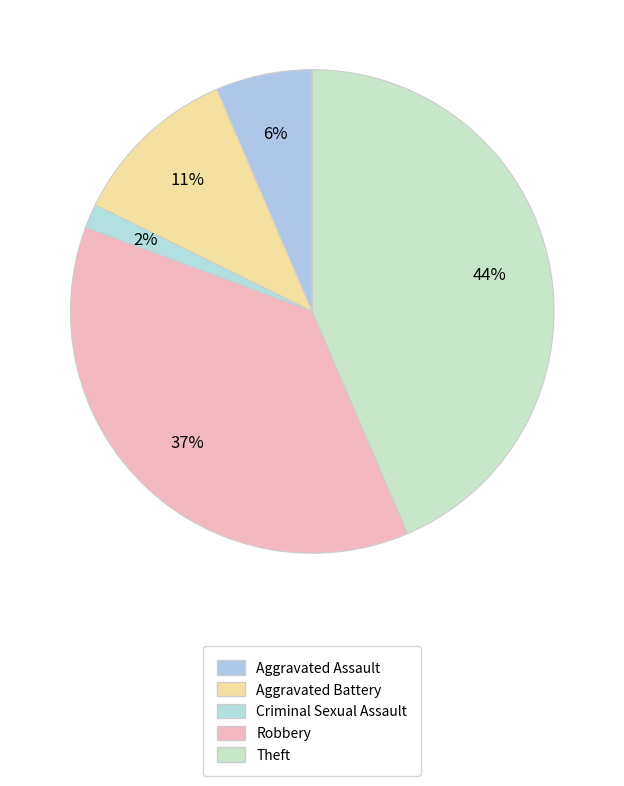

What percentage is NOT represented by Aggravated Assault?

93.5%